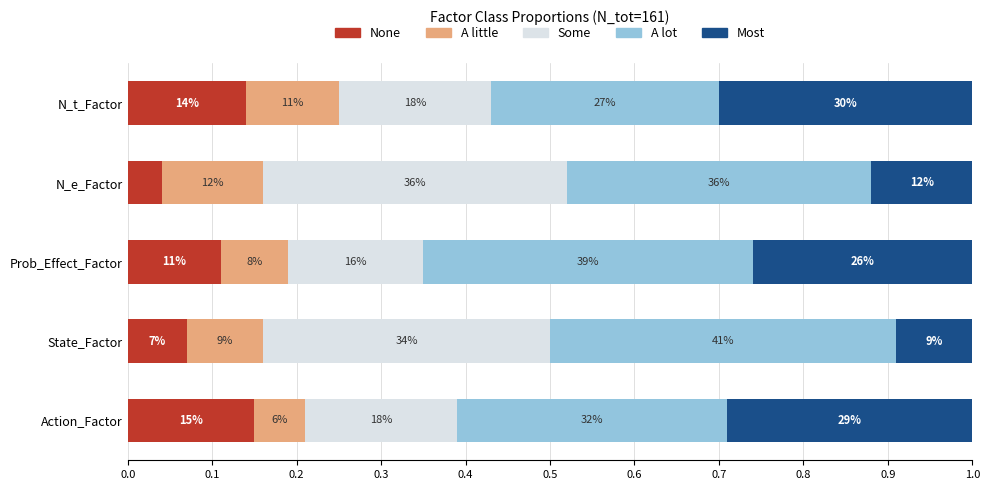

What are all the series names shown in the legend?

None, A little, Some, A lot, Most